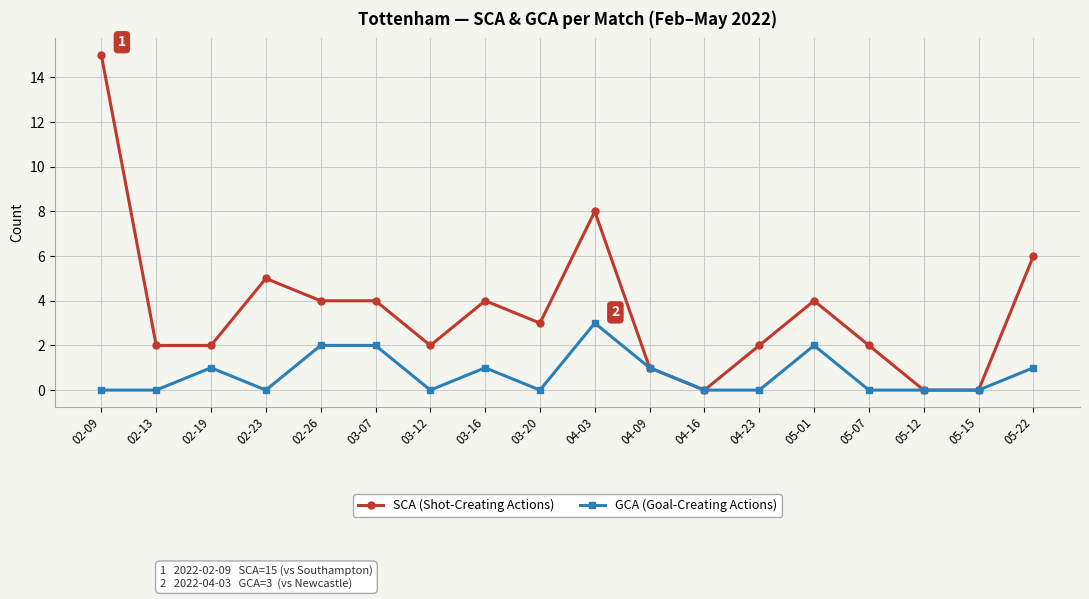

At which label does GCA (Goal-Creating Actions) reach its peak?

04-03